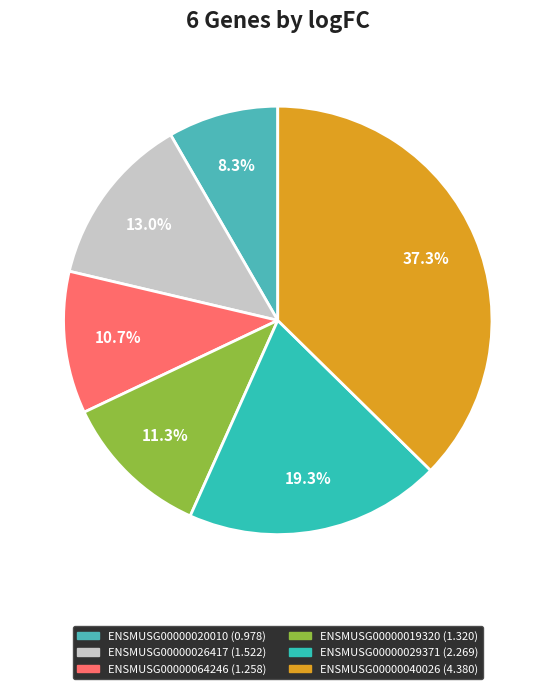

Which category has the smallest portion of the pie?

ENSMUSG00000020010